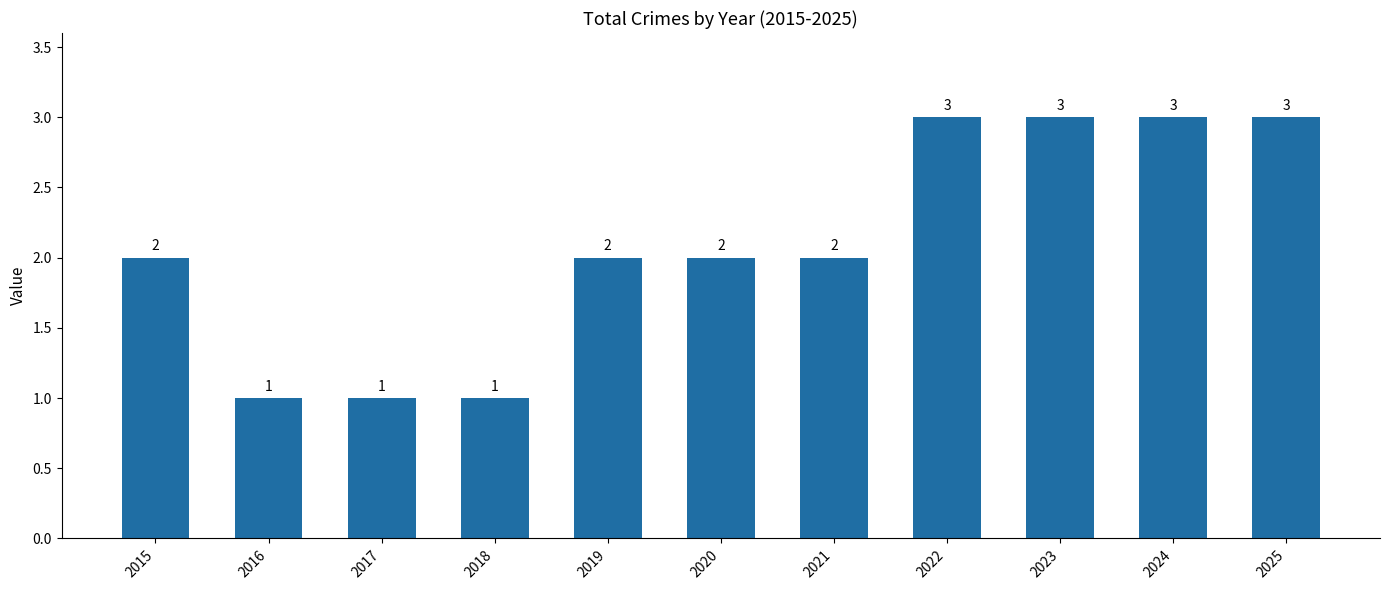

What is the greatest value displayed?

3